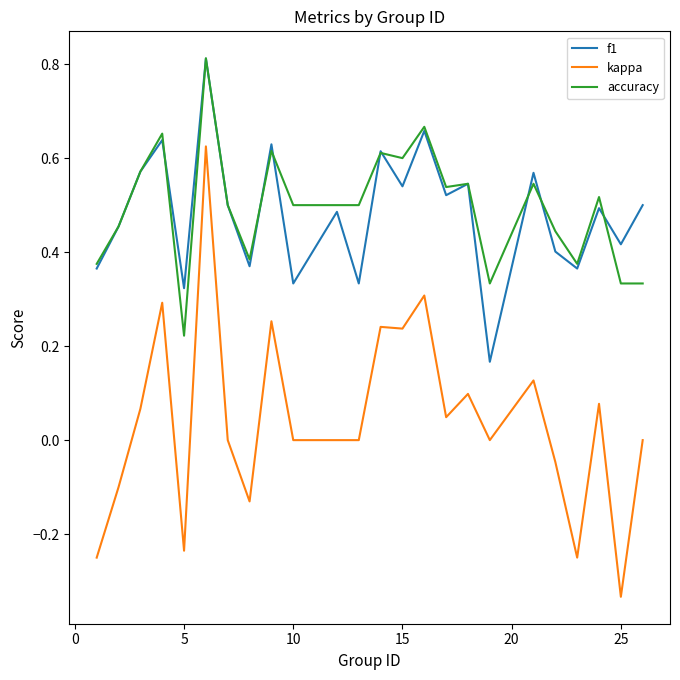

At how many categories does at least one series exceed 0?

24